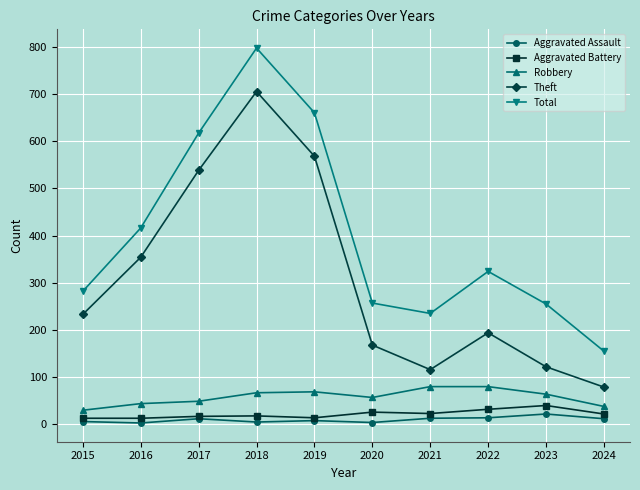

How many interior local peaks does the Theft series have?

2